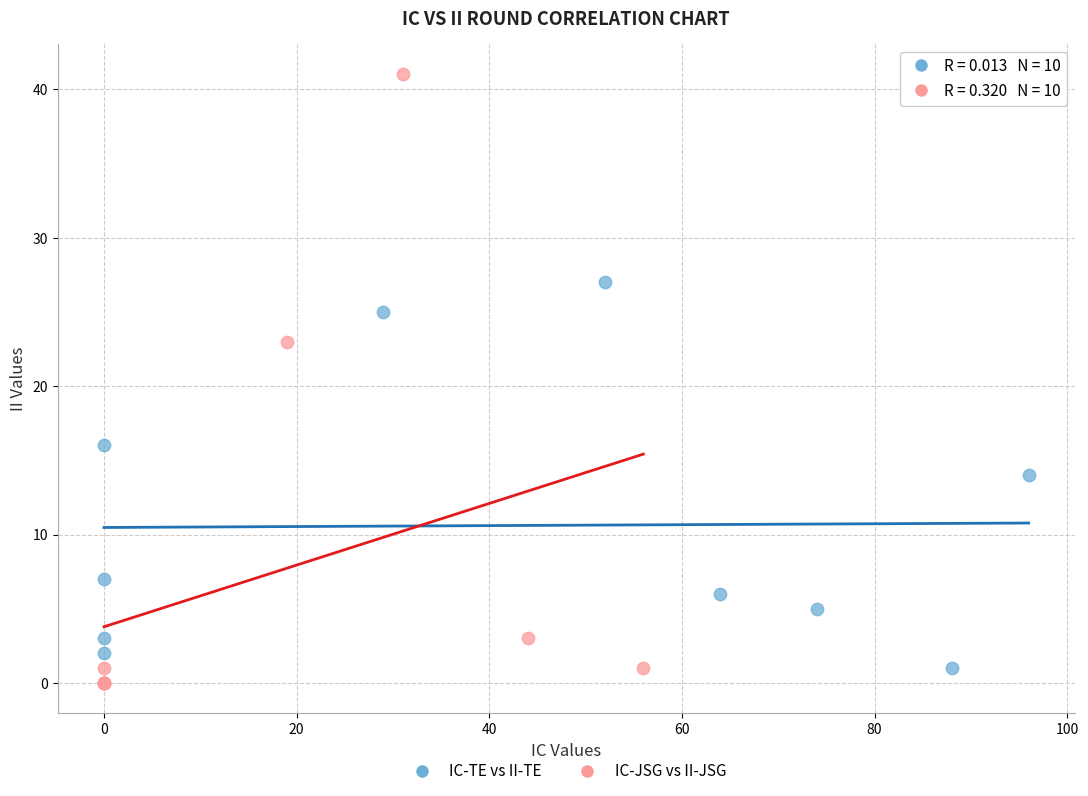

Which series has the widest spread of Y values?

IC-JSG vs II-JSG